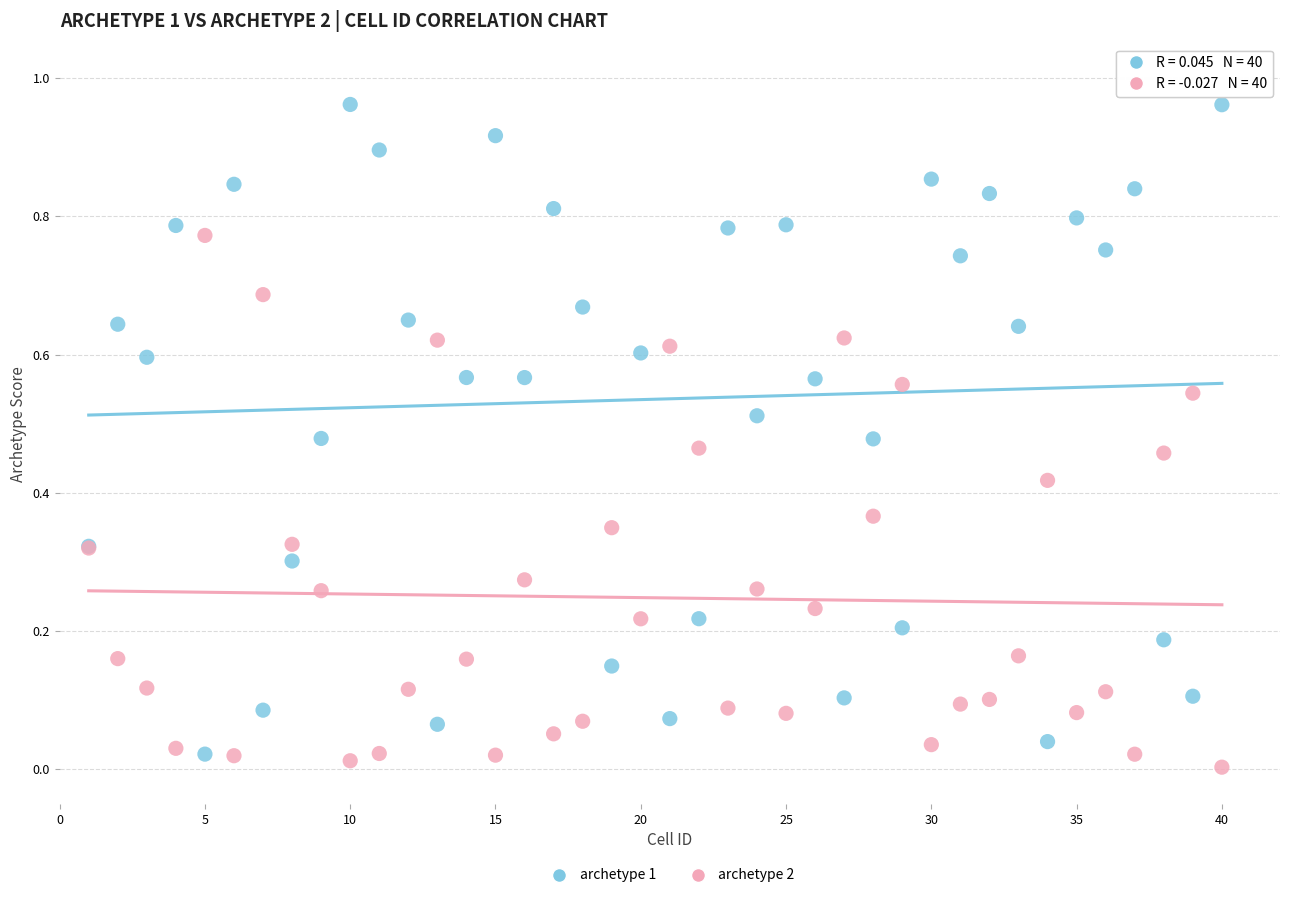

Which series contains the lowest Y value?

archetype 2